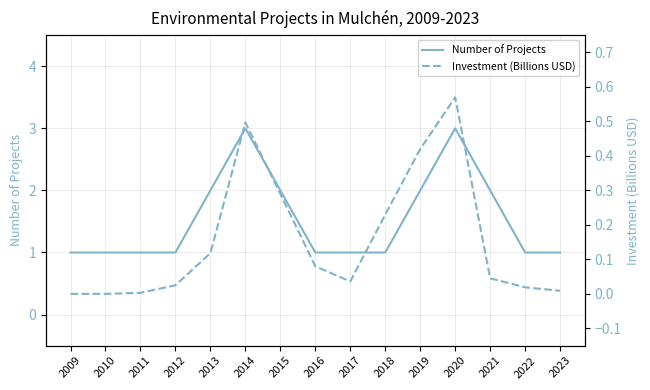

Does the chart have visible grid lines?

Yes